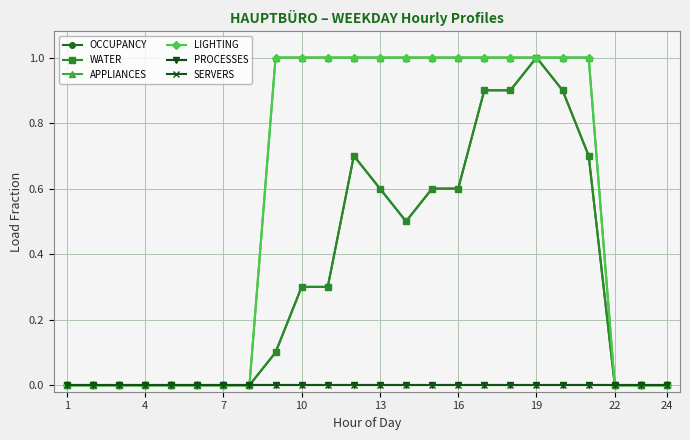

Does the chart have visible grid lines?

Yes